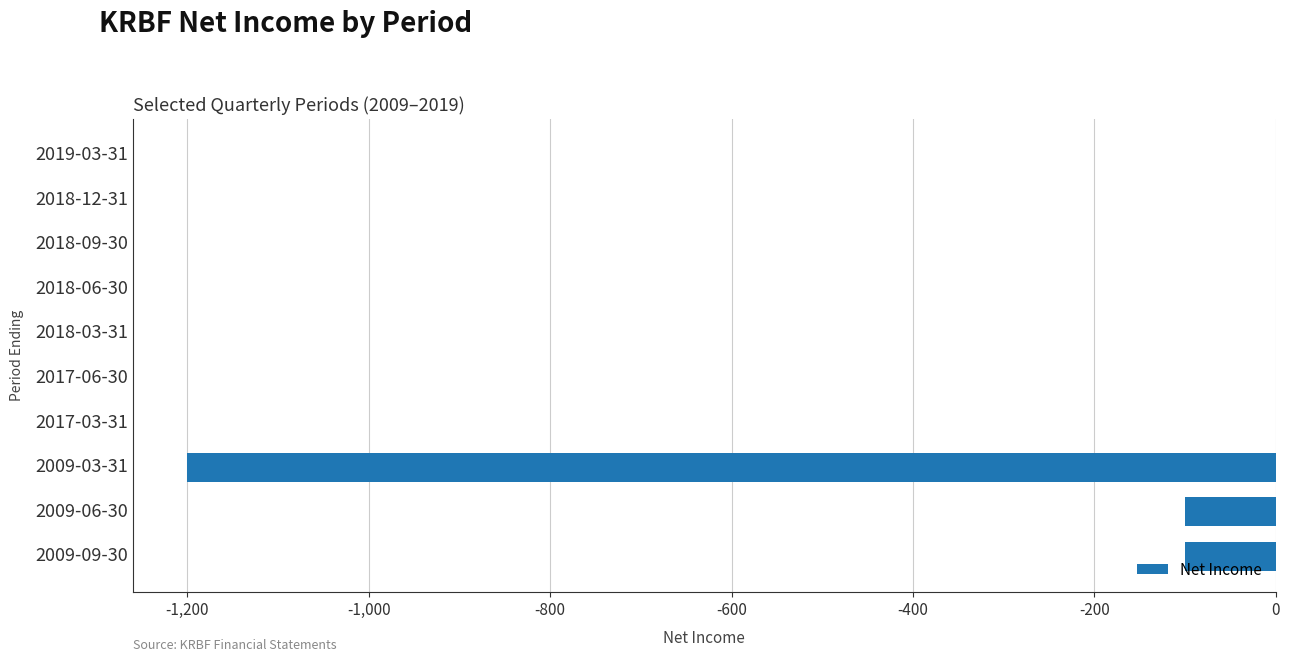

What is the sum of all values?

-1400